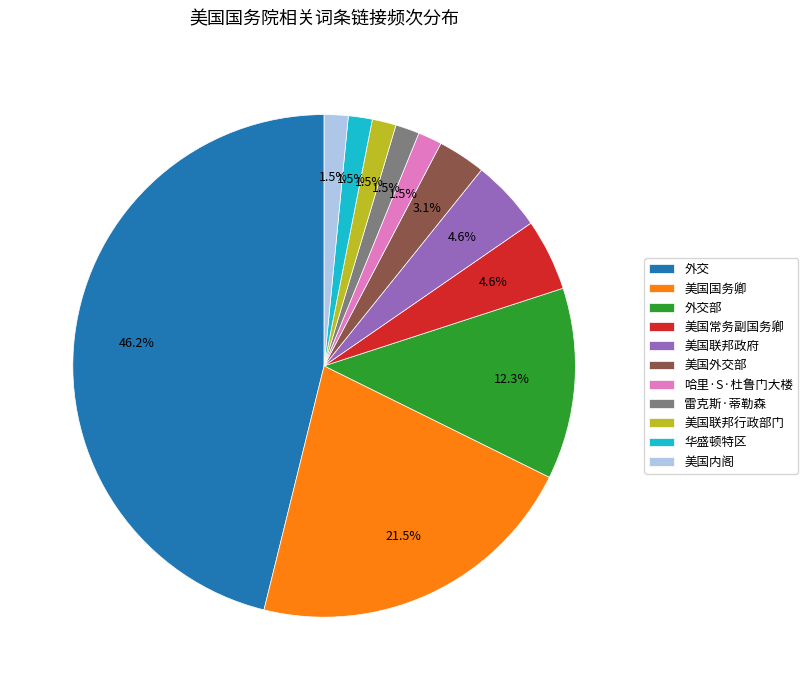

What percentage is NOT represented by 哈里·S·杜鲁门大楼?

98.5%